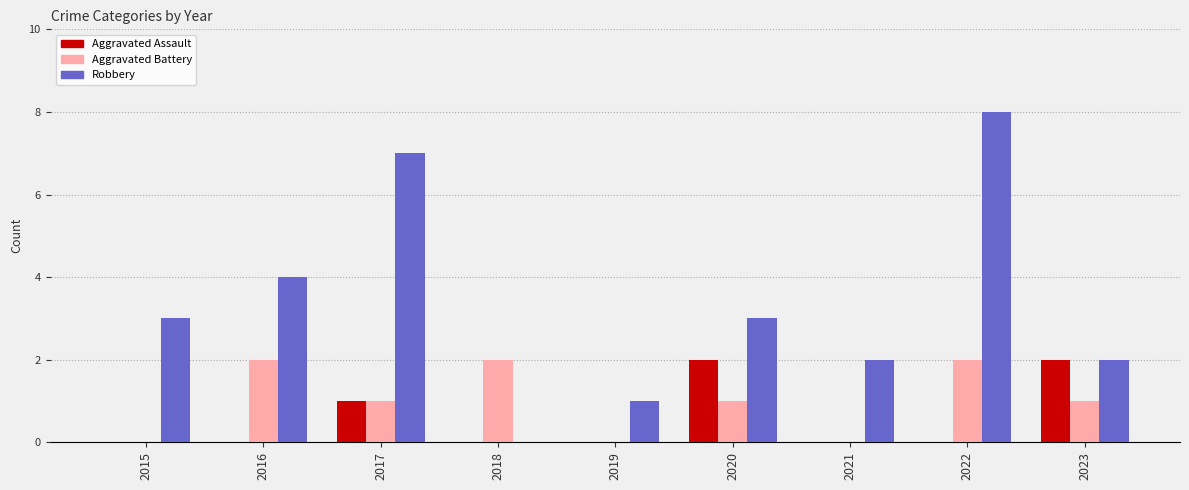

What is the greatest value displayed?

8